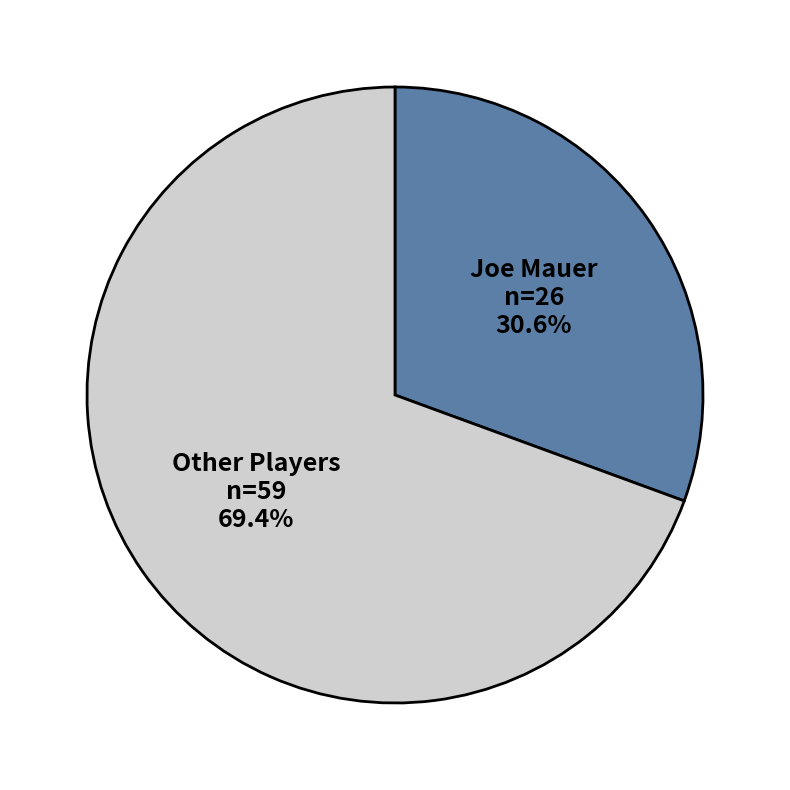

How many segments does this pie chart have?

2